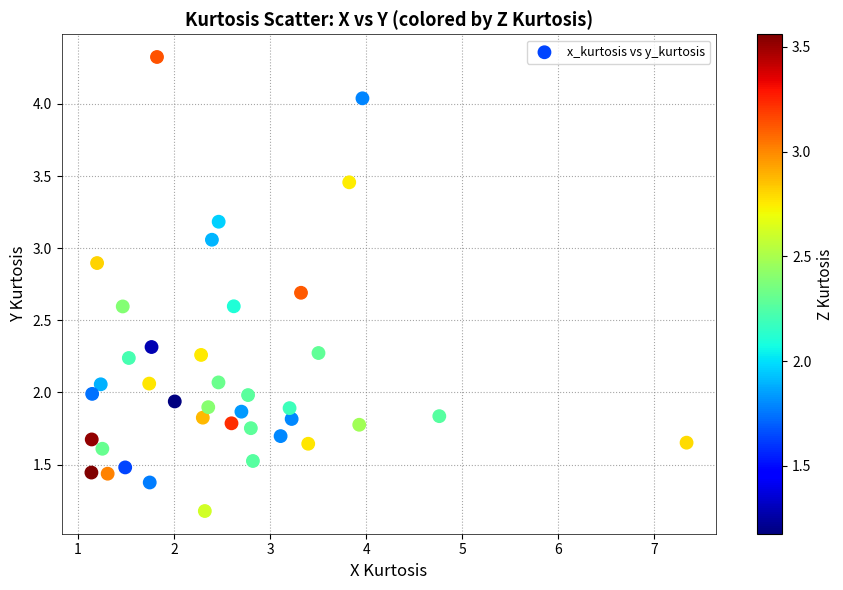

What is the range of X values (max minus min)?

6.2